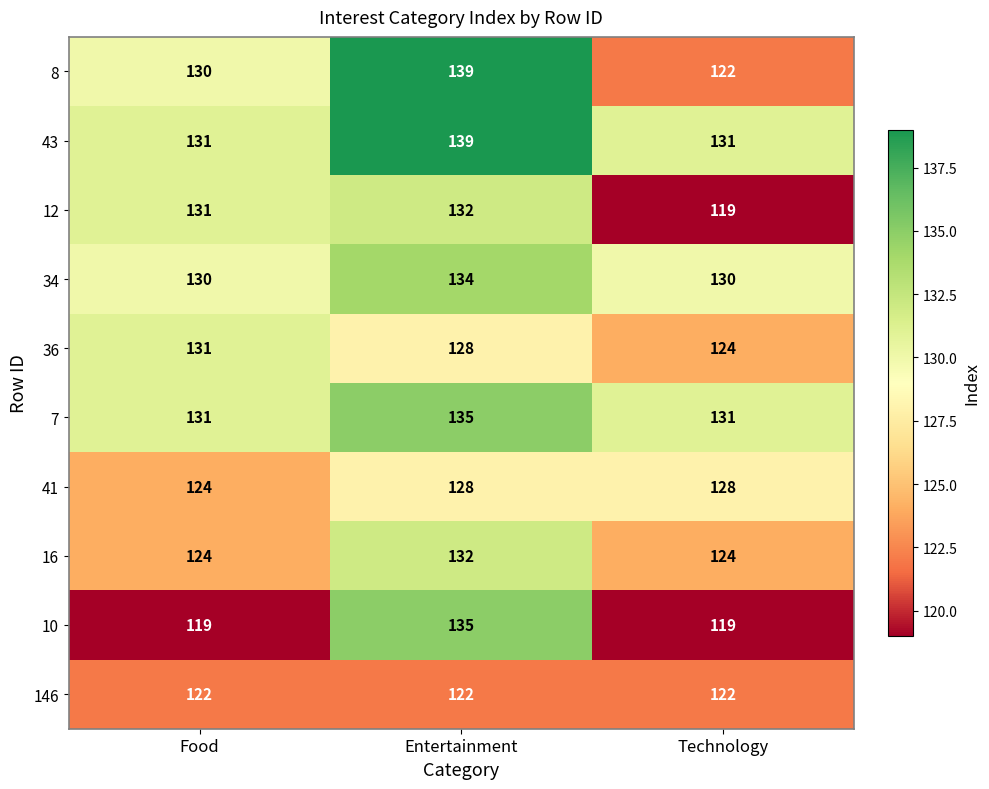

Between Food and Technology, which series saw the biggest shift?

12